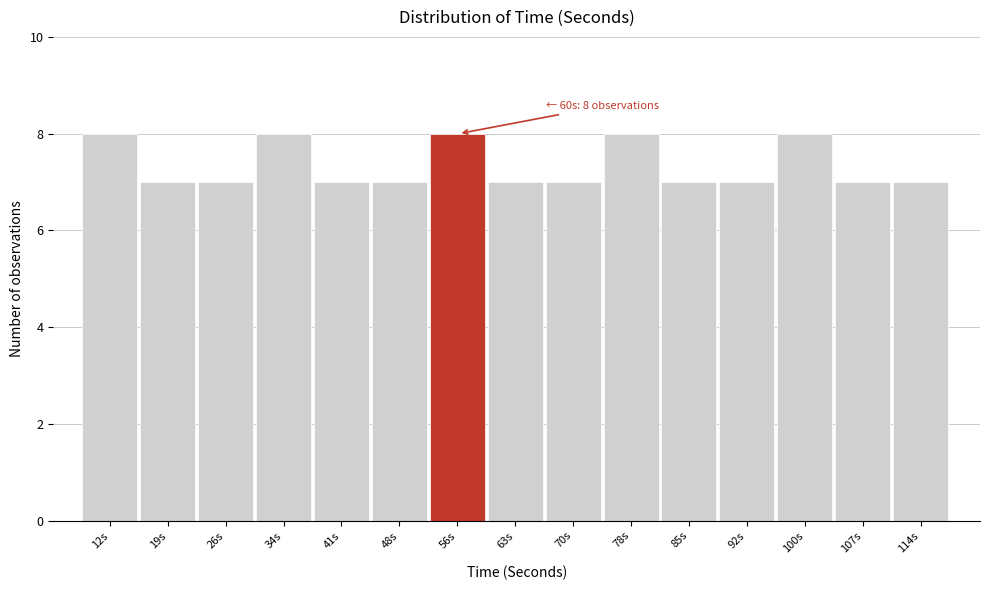

Reading right to left, what are all the values shown in this chart?

7	7	8	7	7	8	7	7	8	7	7	8	7	7	8